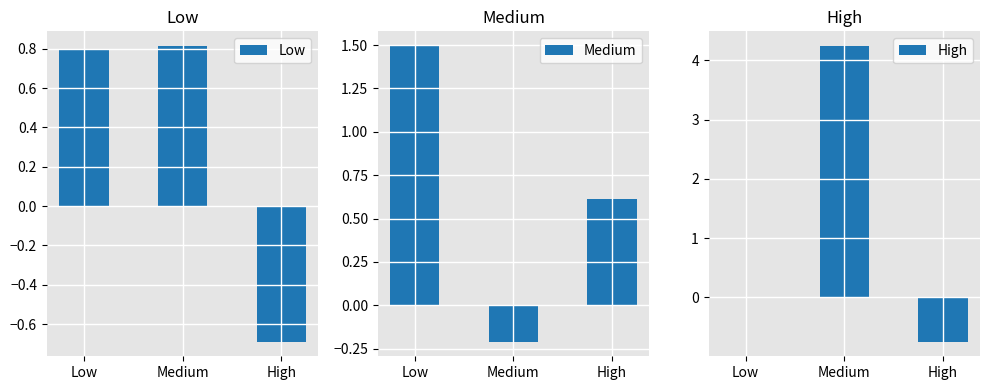

What is the value of the Low bar at the 1st from the left?

0.8